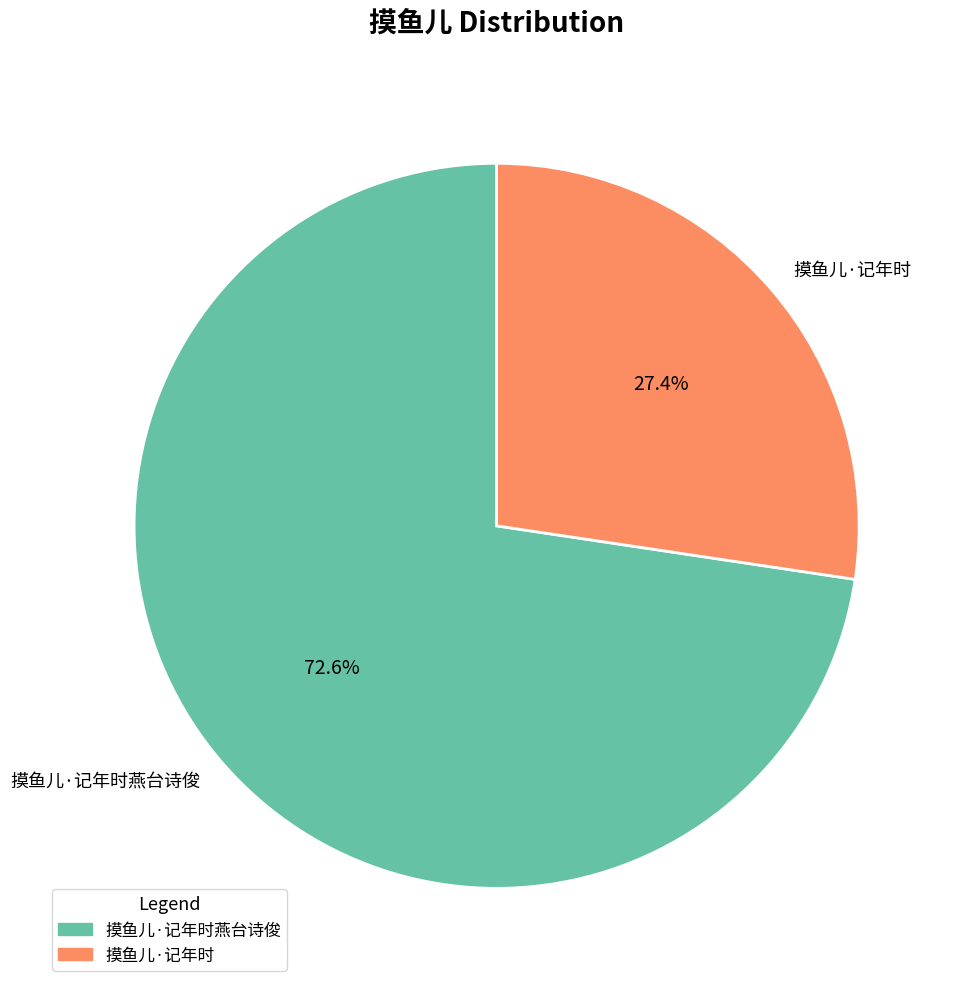

What percentage is the 摸鱼儿·记年时 slice, to the nearest percent?

27%